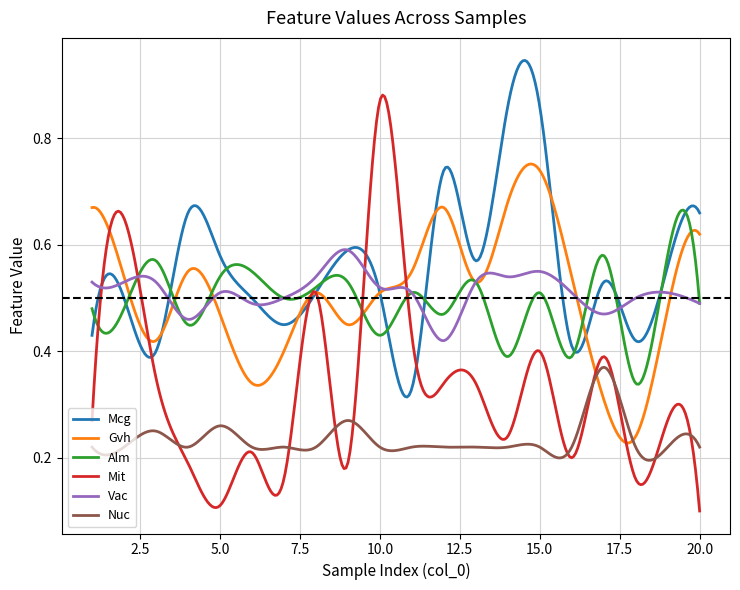

List the series in order of their peak value, lowest first.

Nuc, Vac, Alm, Gvh, Mit, Mcg